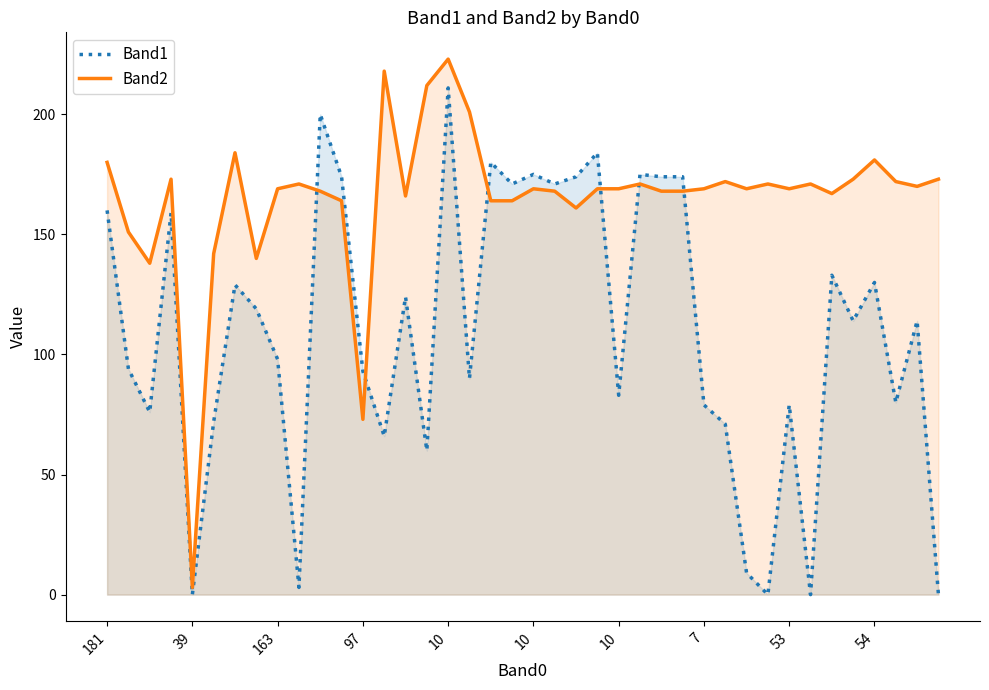

Is it true that Band2 equals 173 at 35?

True